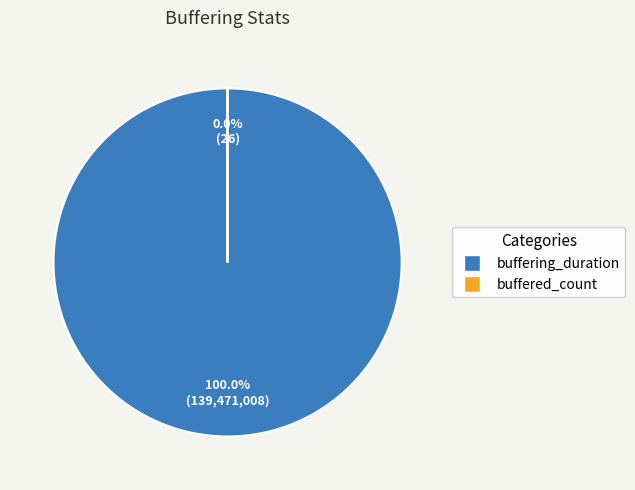

Which slice is the smallest?

buffered_count